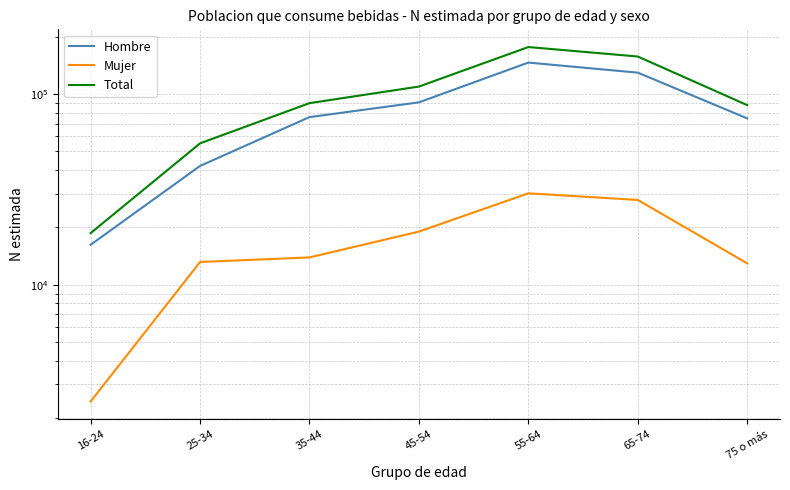

Count the number of data series in this chart.

3